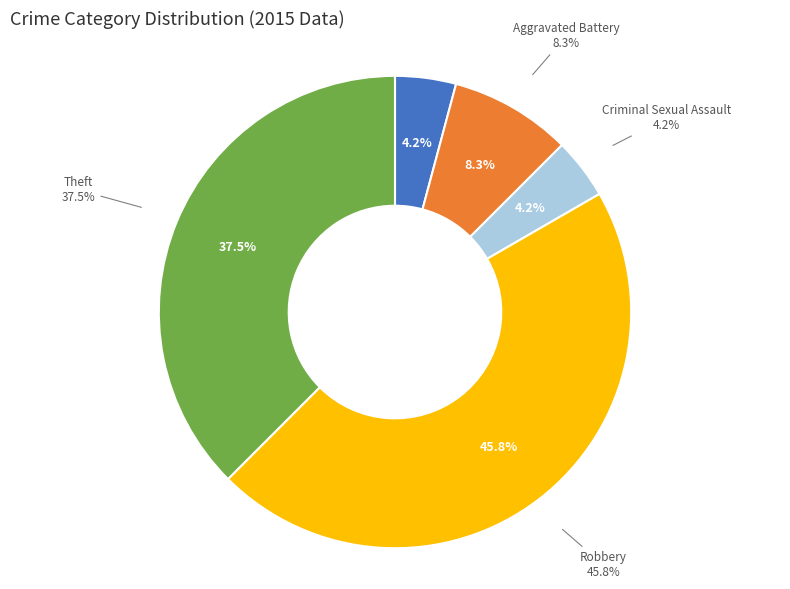

True or false: Aggravated Battery accounts for 17% of the total.

False